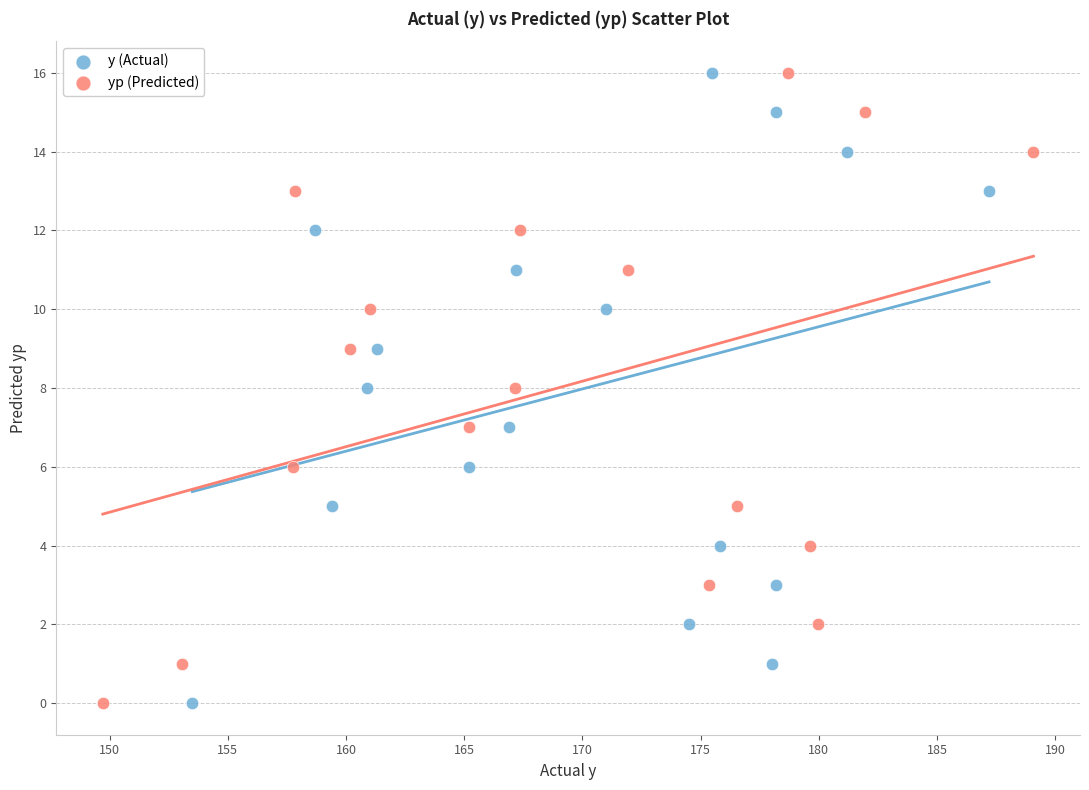

What are all the series names shown in the legend?

y (Actual), yp (Predicted)